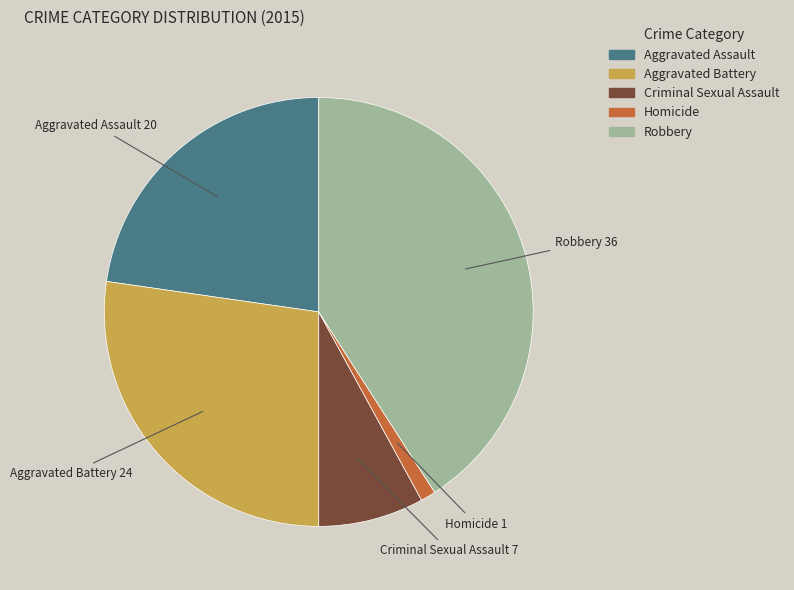

Is there a majority slice in this chart?

No